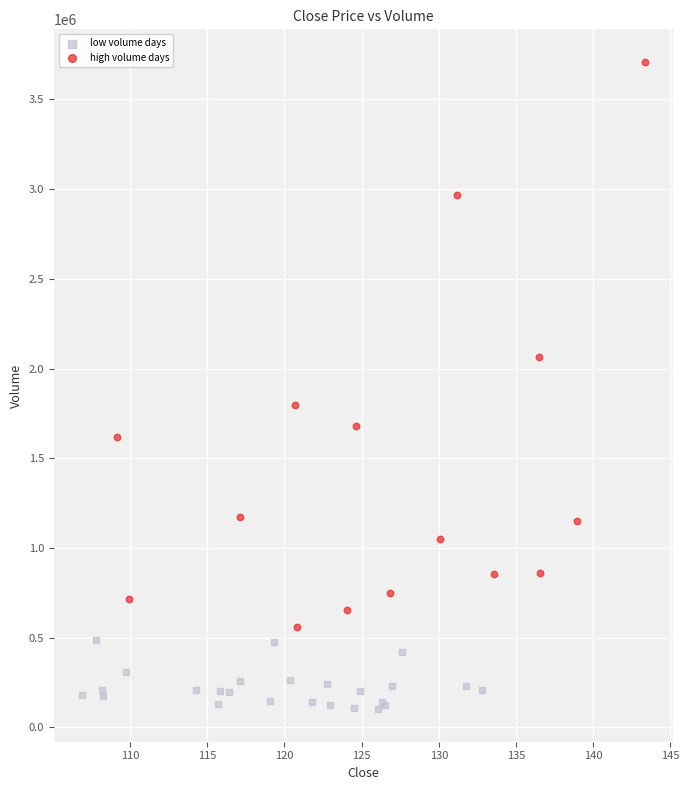

Which series has the largest Y range (max minus min)?

high volume days